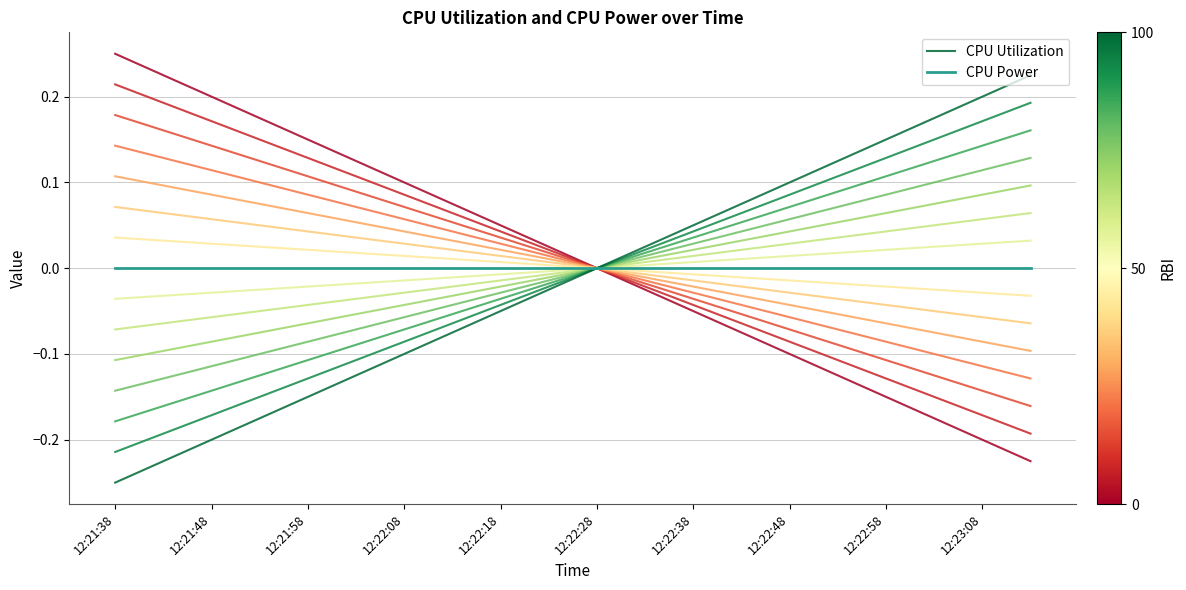

Which series has the largest total across all categories?

CPU Power